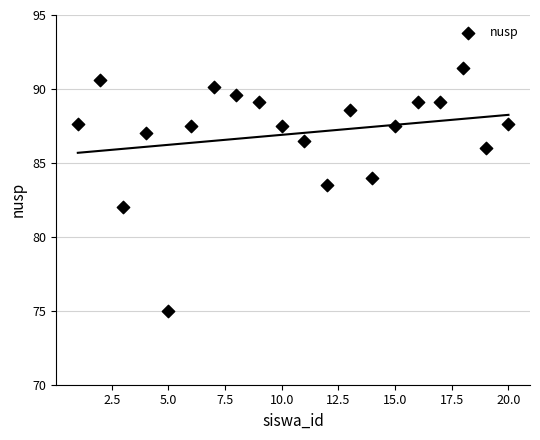

What is the range of Y values (max minus min)?

16.4